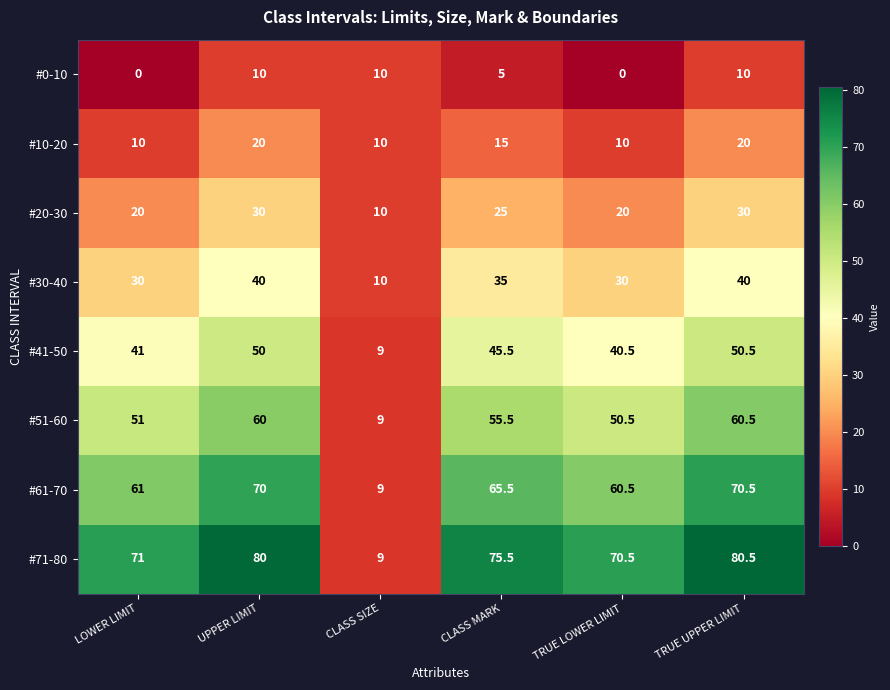

What is the average value of the #41-50 series?

39.4